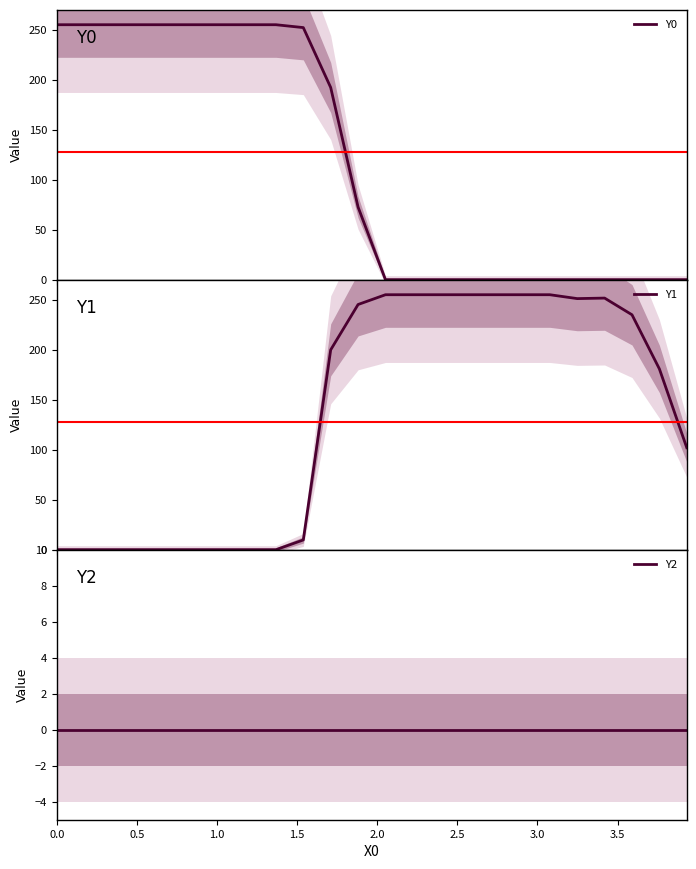

What is the highest value of the Y0 series?

255.0